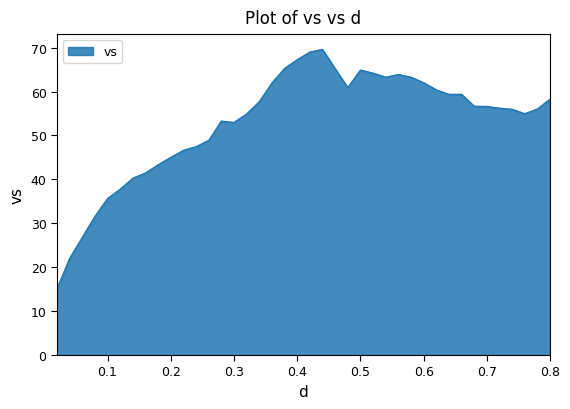

What is the difference between the maximum and minimum values?

54.4